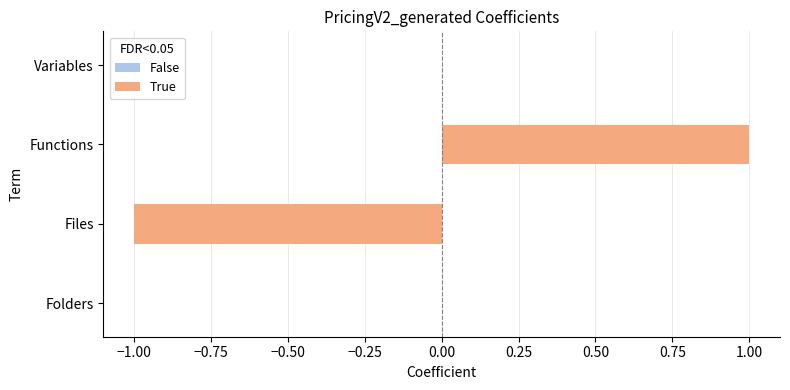

Which label corresponds to the largest value in the chart?

Functions